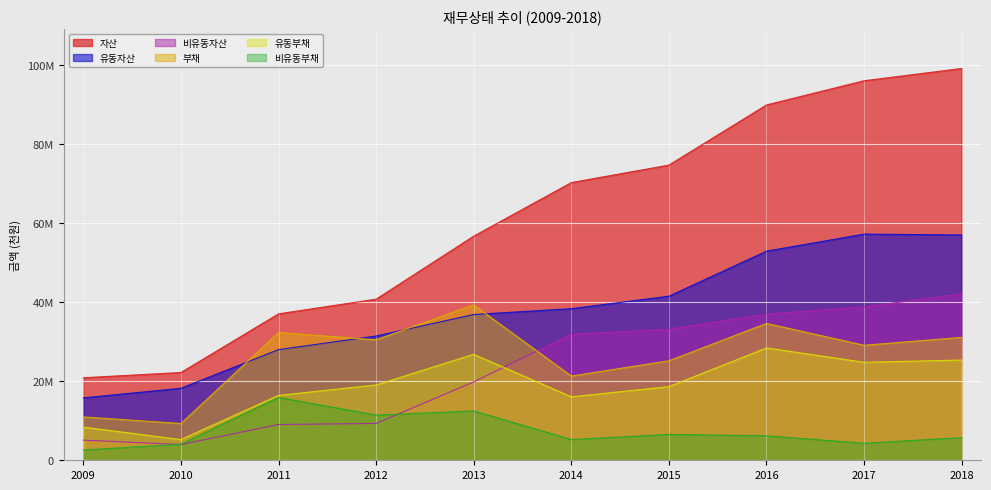

Which has a higher value, 2010 or 2016?

2016